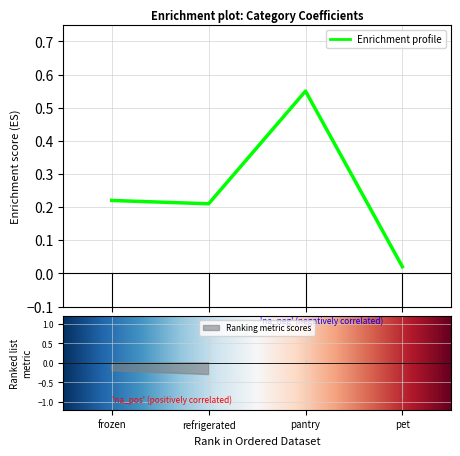

List the labels in order of value, smallest first.

pet, refrigerated, frozen, pantry